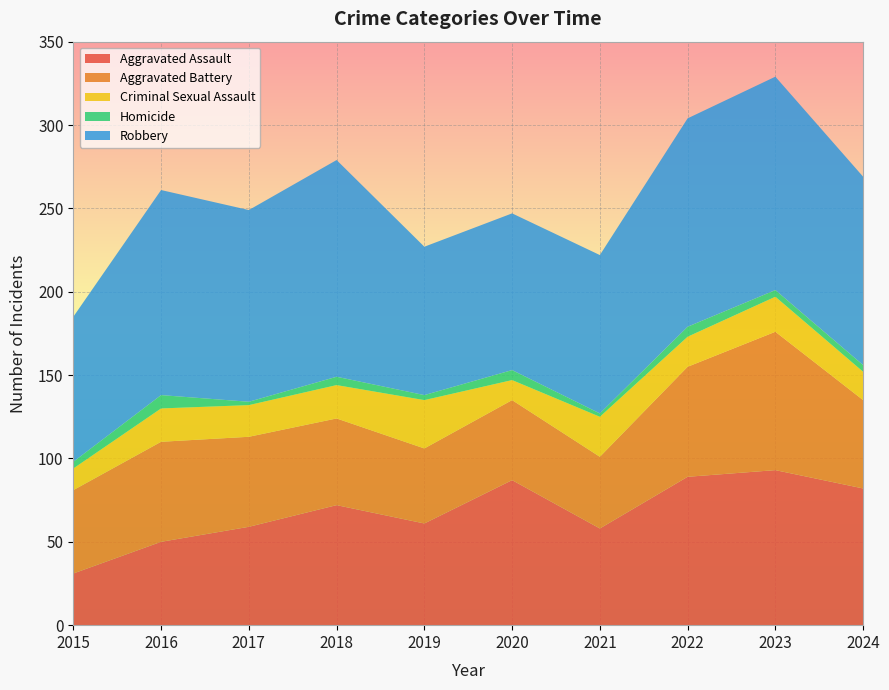

Reading right to left, transcribe all the data shown in this chart.

Aggravated Assault: 82	93	89	58	87	61	72	59	50	31
Aggravated Battery: 53	83	66	43	48	45	52	54	60	50
Criminal Sexual Assault: 17	21	18	24	12	29	20	19	20	13
Homicide: 4	4	6	2	6	3	5	2	8	4
Robbery: 113	128	125	95	94	89	130	115	123	87